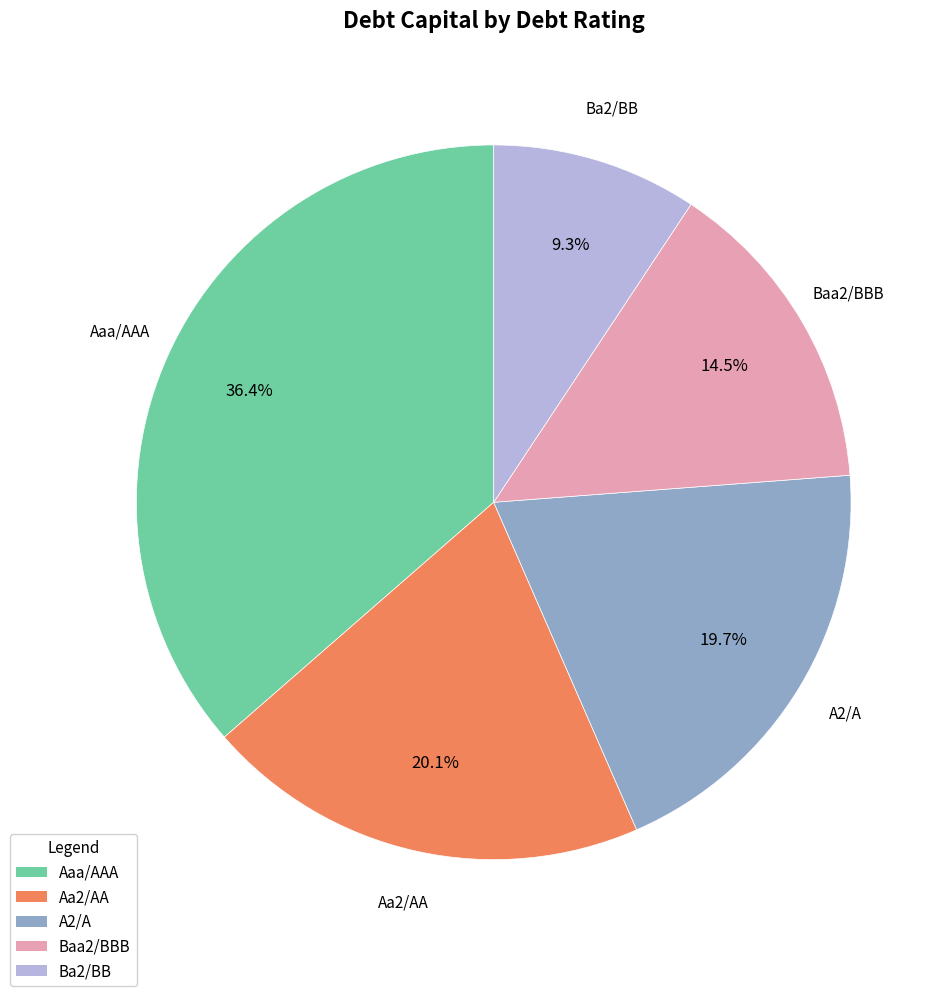

Which slice is the largest?

Aaa/AAA